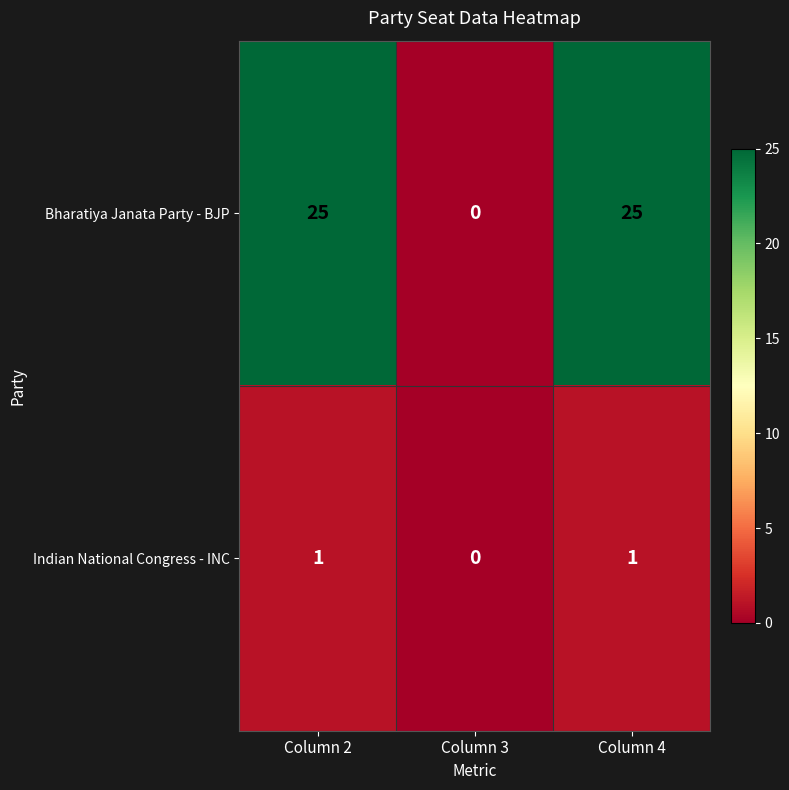

At which category does the chart reach its minimum across all series?

Column 3